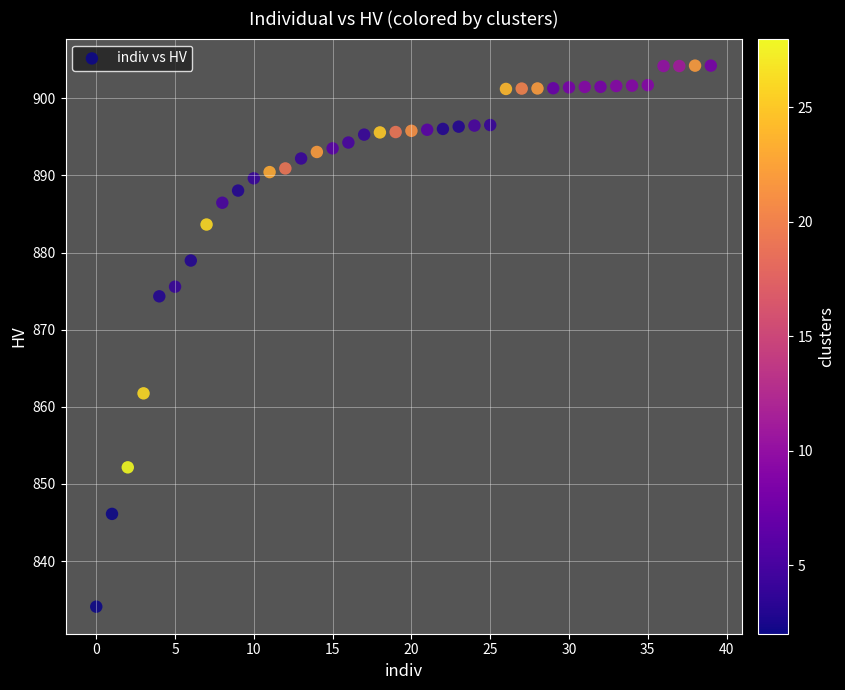

What Y value in the scatter plot is closest to 869?

874.3